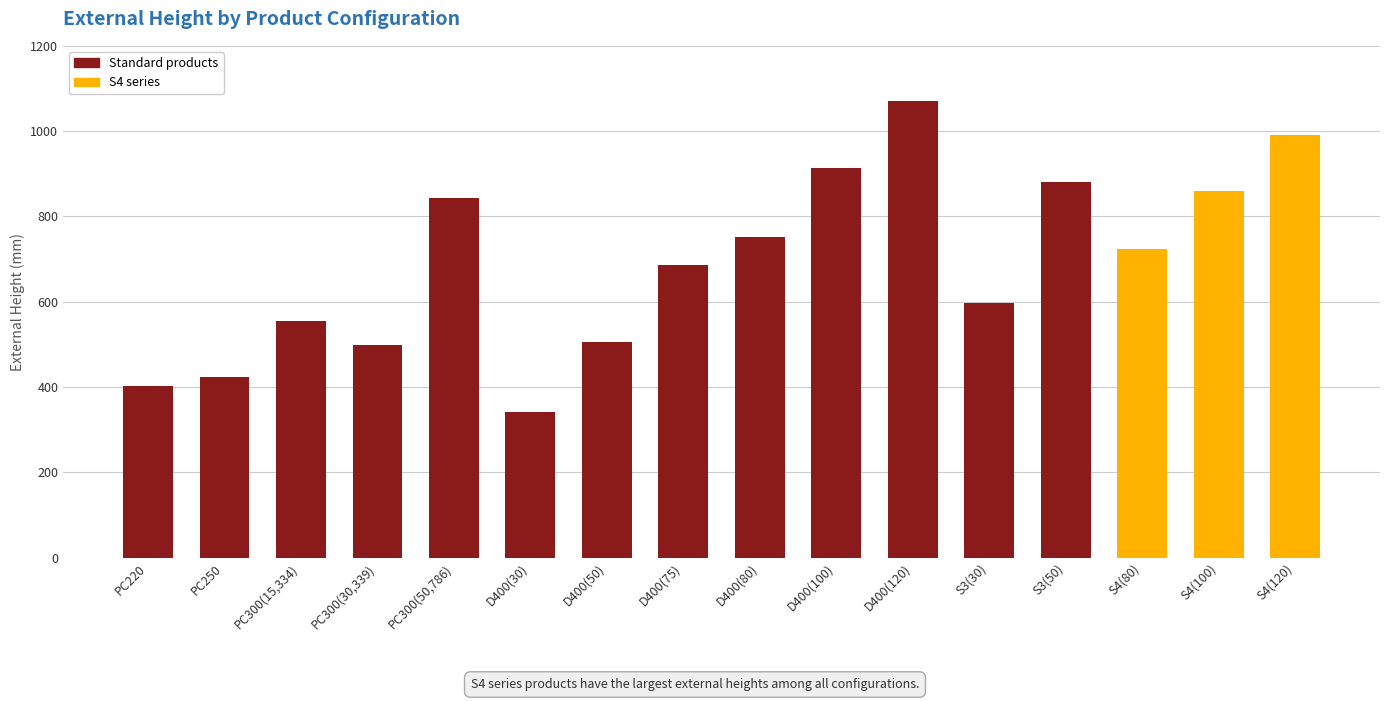

Which category has the highest value across all series?

D400(120)